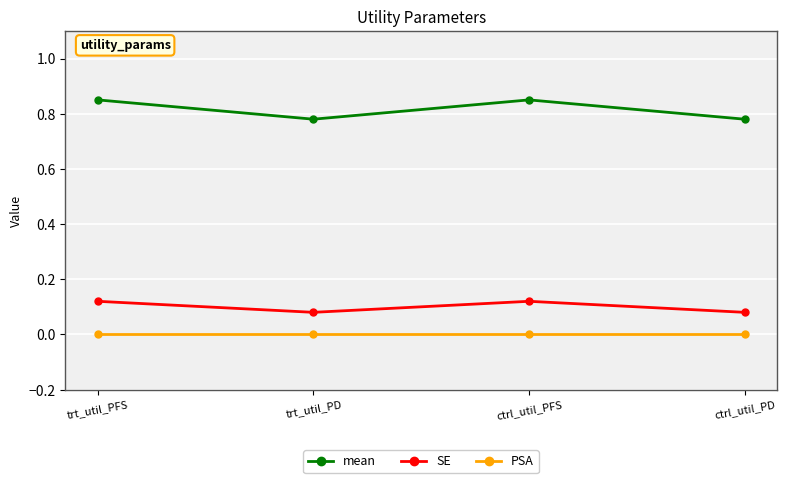

Is this an area chart (filled region under the line)?

No